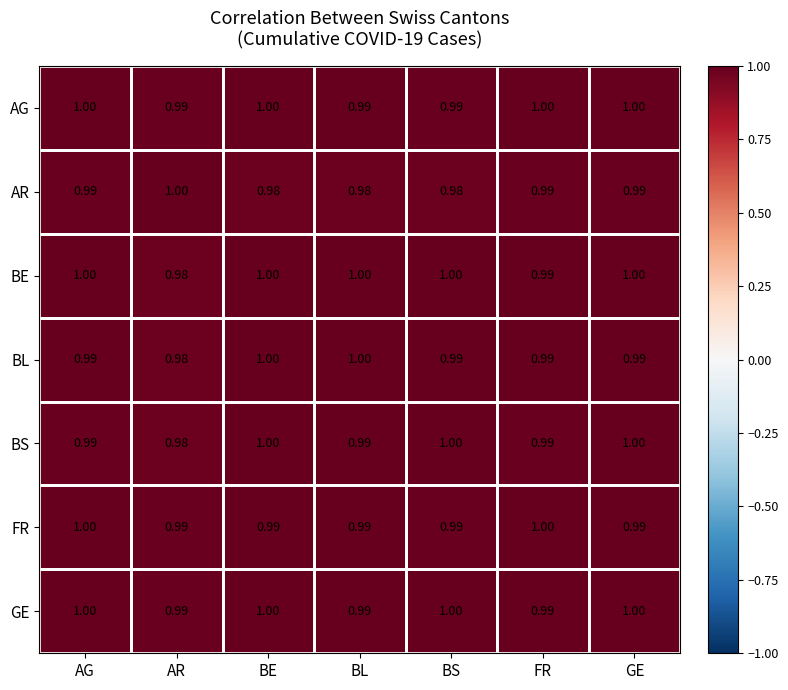

Is the value of BL at BL greater than the value of AG at AR?

Yes